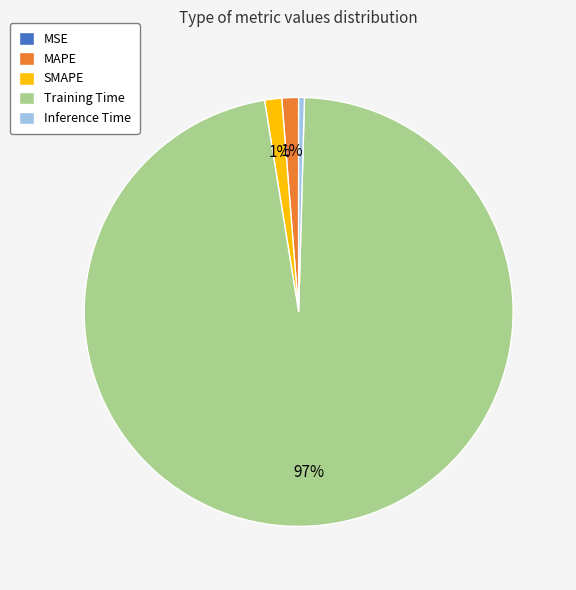

Is it true that MAPE is 1% of the pie?

True